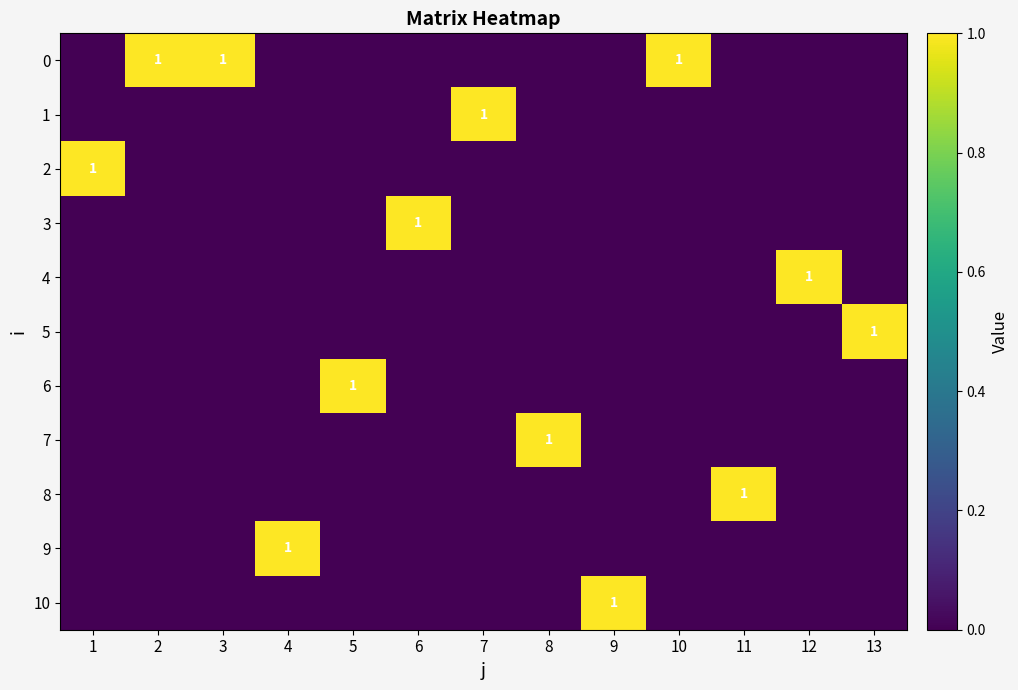

Is it true that 9 equals 1 at 4?

True